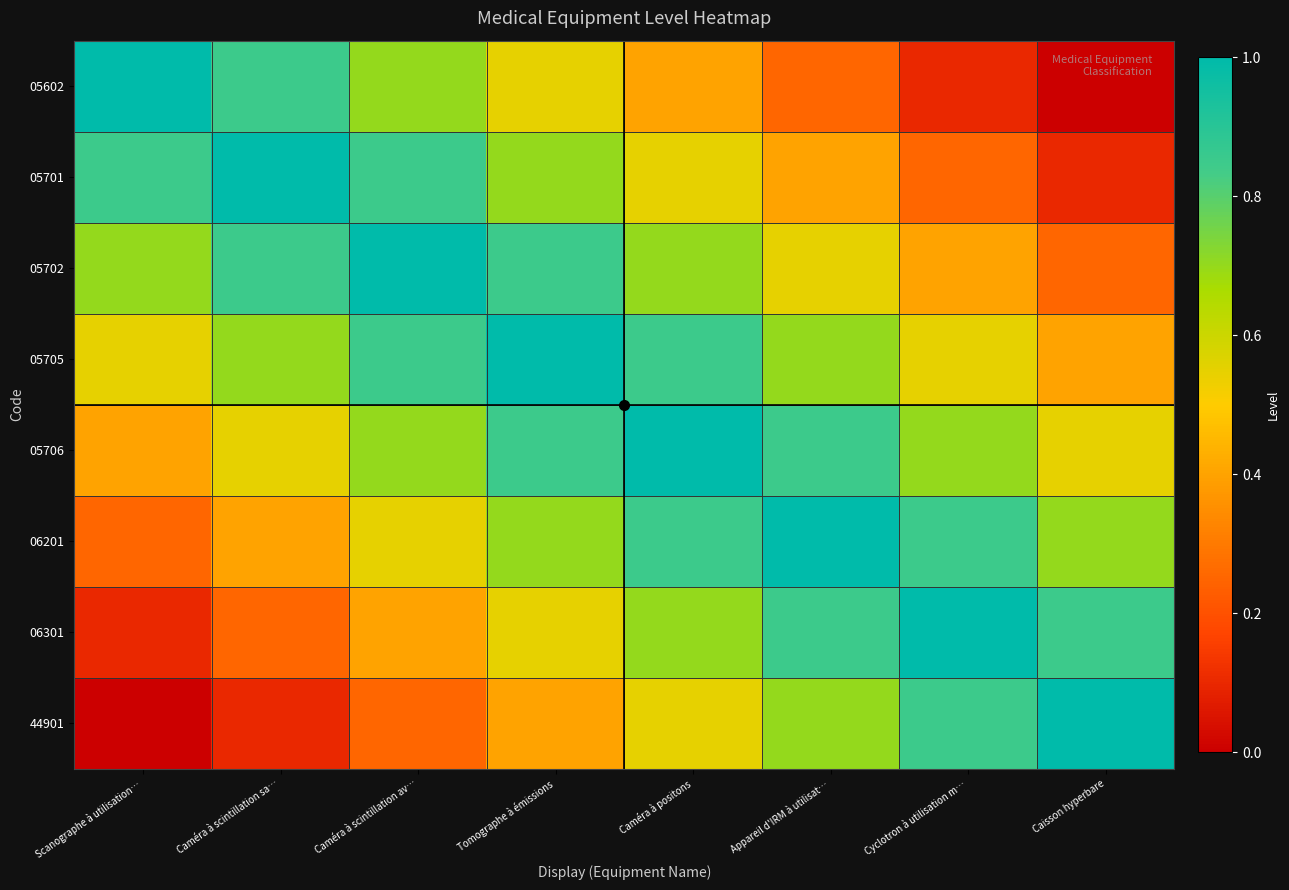

What is the total value across all series at Tomographe à émissions?

5.6